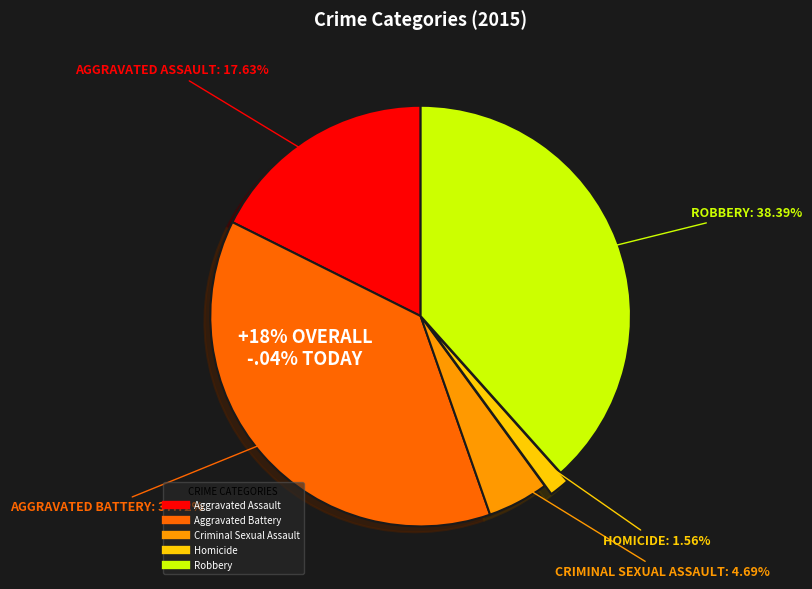

Count the number of slices in the pie.

5